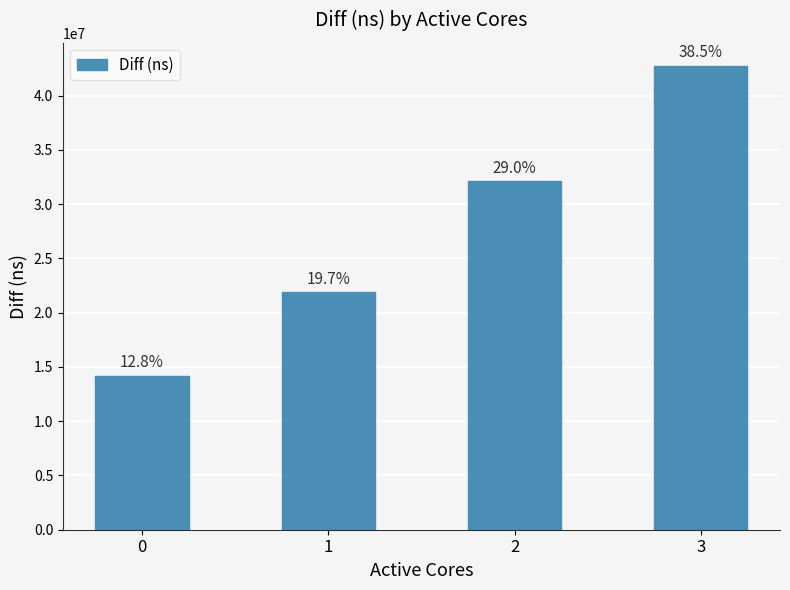

Reading right to left, what are all the values shown in this chart?

3=42731069	2=32121080	1=21871376	0=14168706